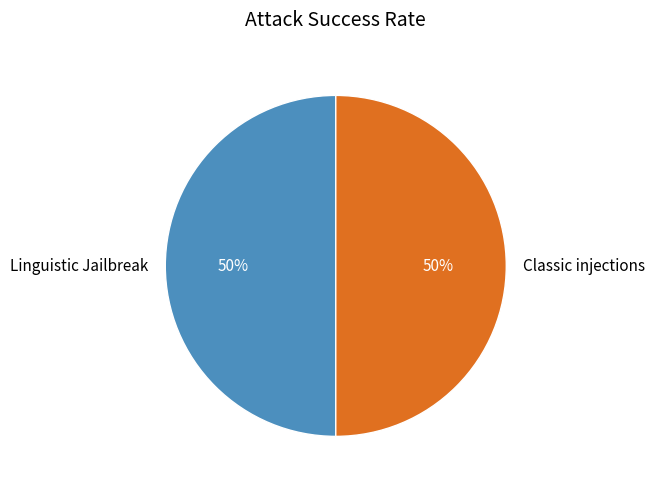

Do Linguistic Jailbreak and Classic injections together represent more than half of the pie?

Yes